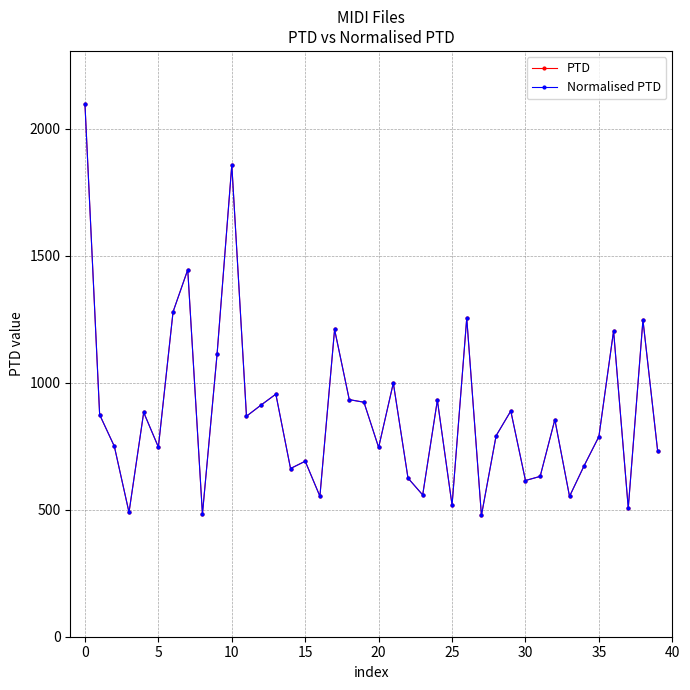

Does the chart have visible grid lines?

Yes